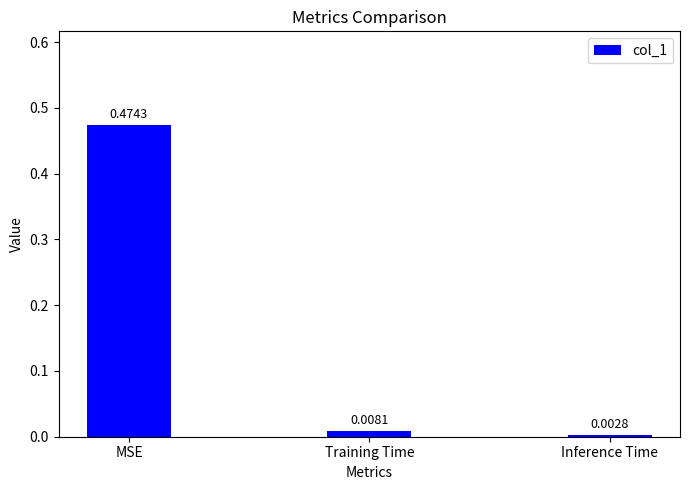

What is the change in value from MSE to Training Time?

-0.5